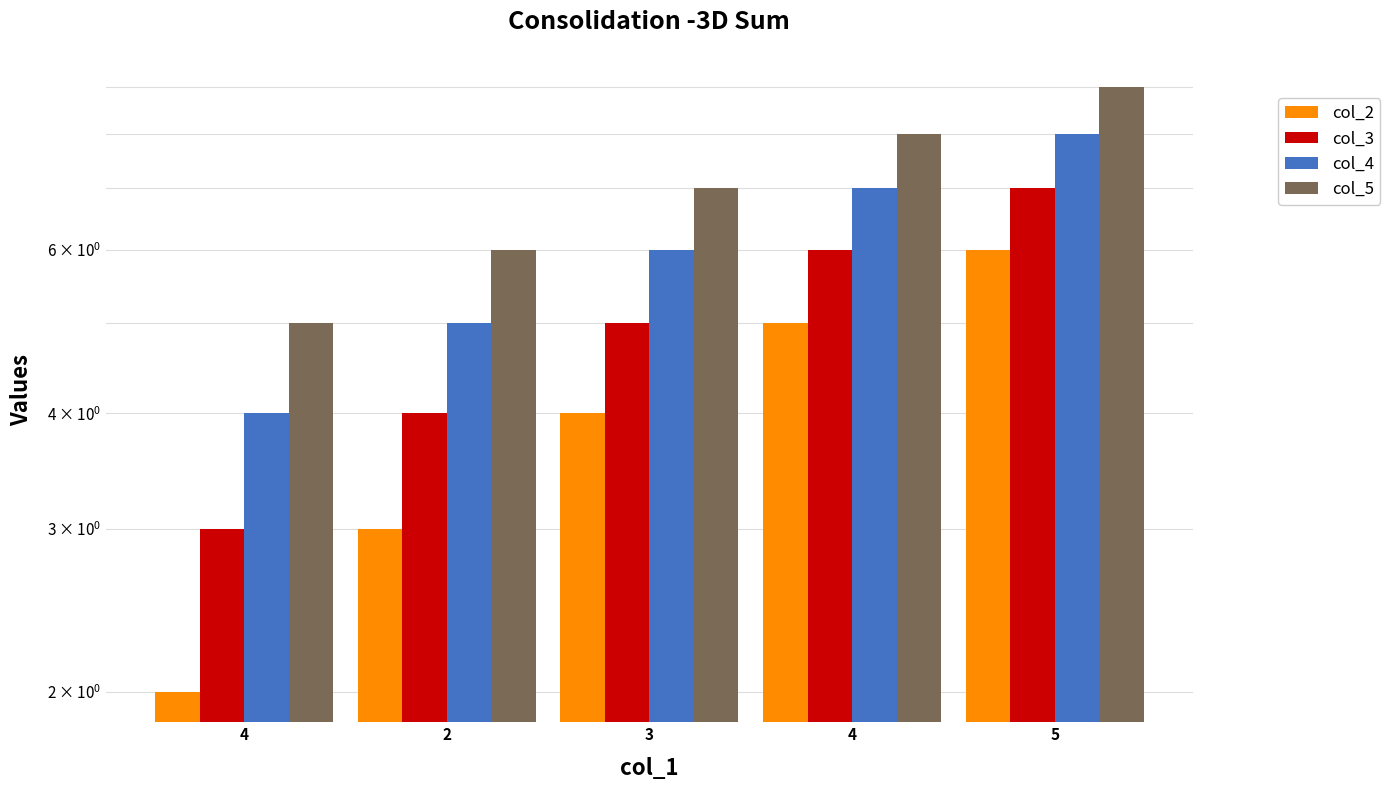

Reading right to left, what are all the values shown in this chart?

col_2: 5=6	4=5	3=4	2=3	4=2
col_3: 5=7	4=6	3=5	2=4	4=3
col_4: 5=8	4=7	3=6	2=5	4=4
col_5: 5=9	4=8	3=7	2=6	4=5